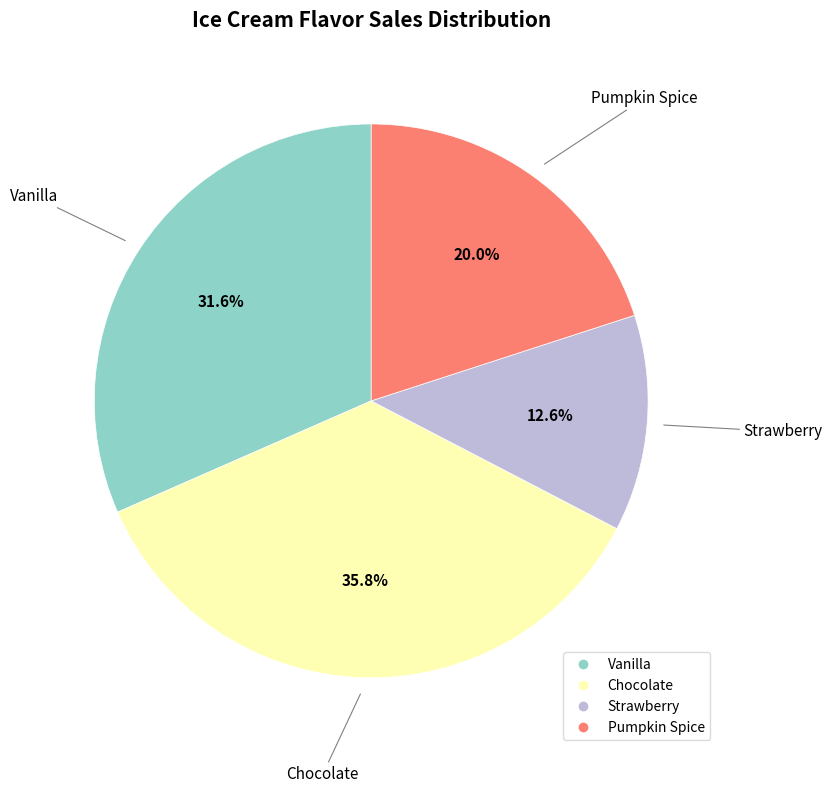

How many slices are in this pie chart?

4